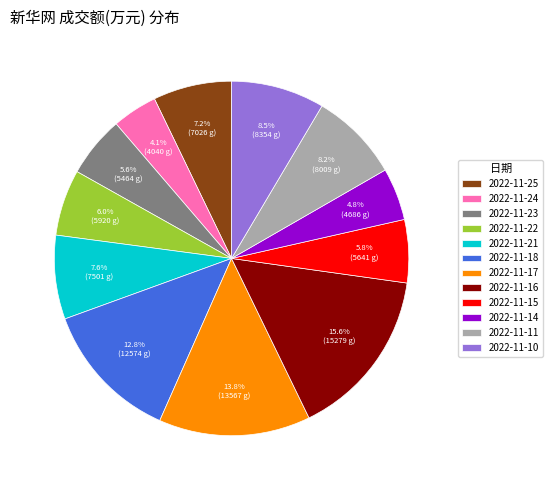

Combined, do 2022-11-15 and 2022-11-22 account for over 50%?

No